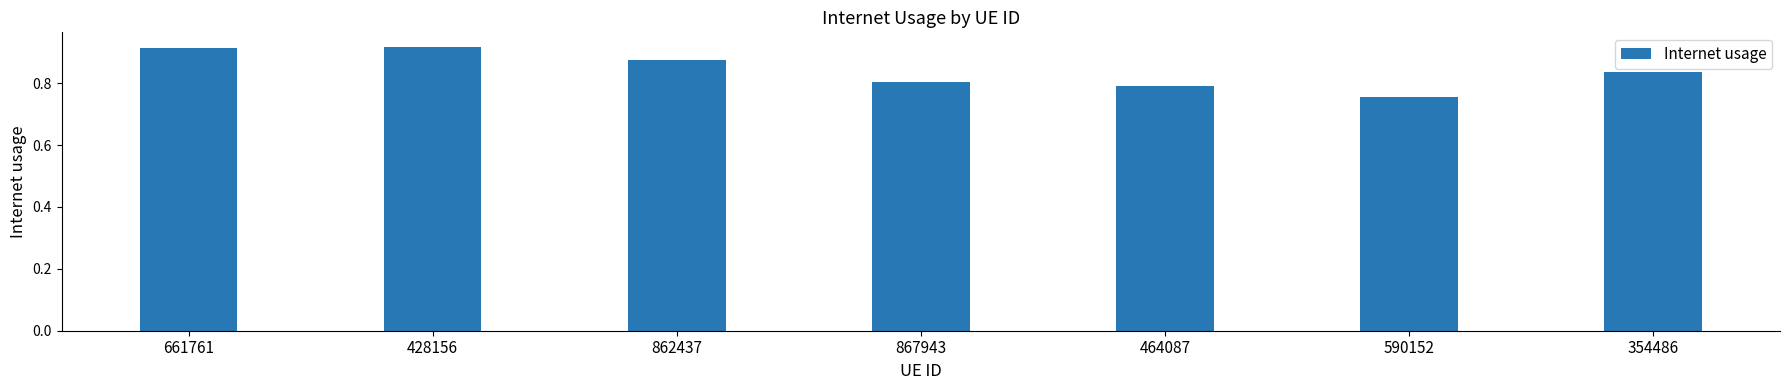

Which category has the lowest value across all series?

590152